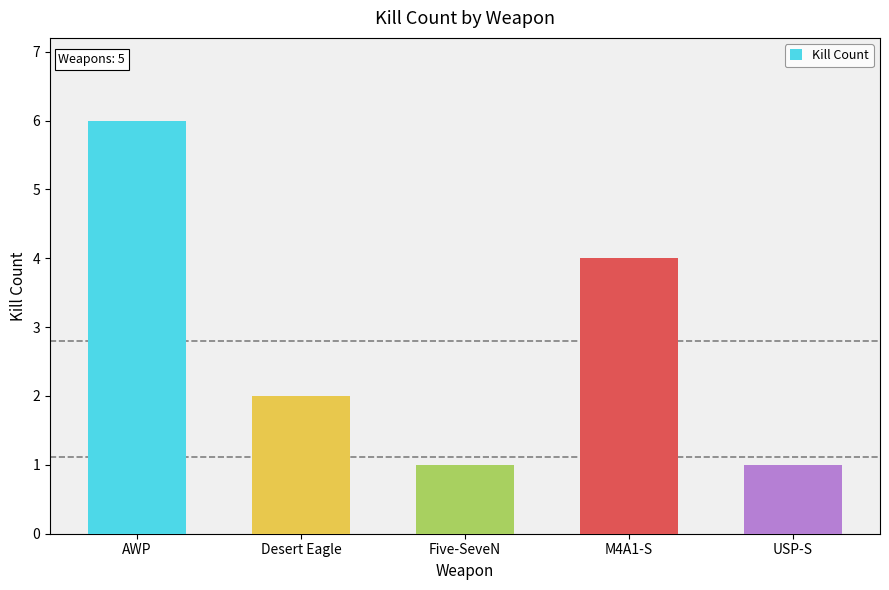

What is the change in value from Five-SeveN to M4A1-S?

+3